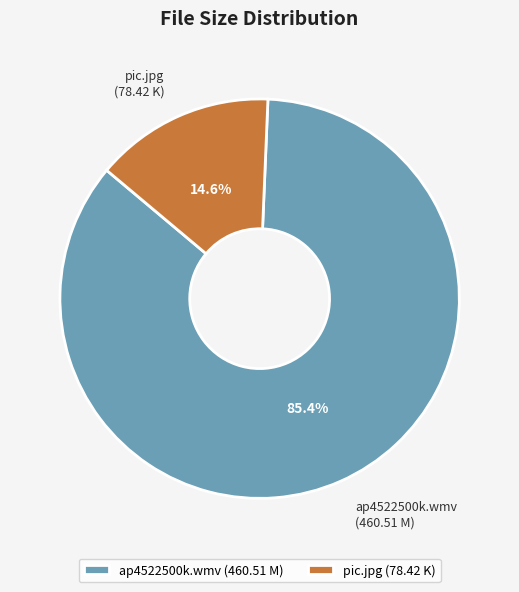

True or false: pic.jpg accounts for 22% of the total.

False